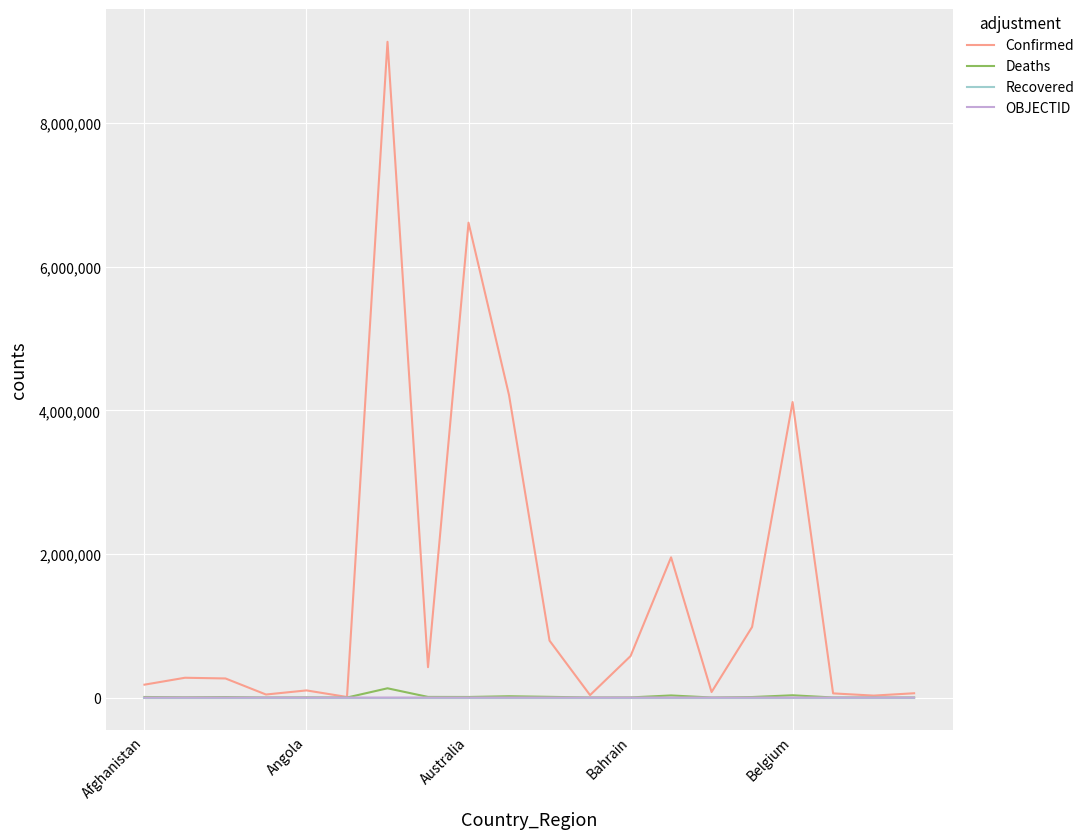

Which series has the widest spread of values?

Confirmed